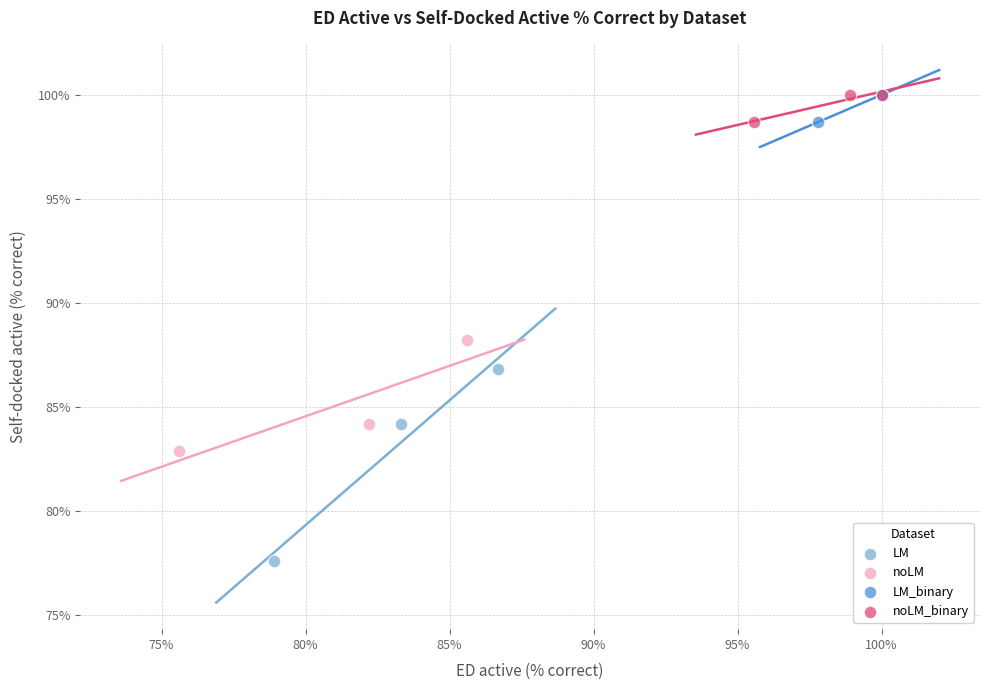

Which series has the largest Y range (max minus min)?

LM